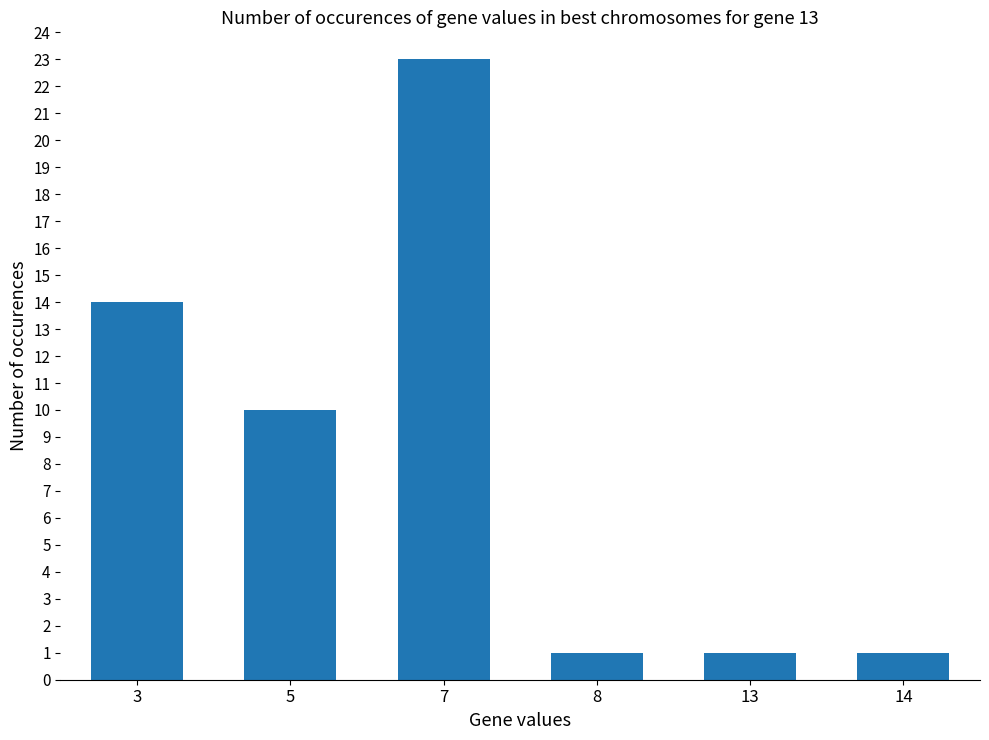

Reading right to left, list all the values displayed in this chart.

14=1	13=1	8=1	7=23	5=10	3=14